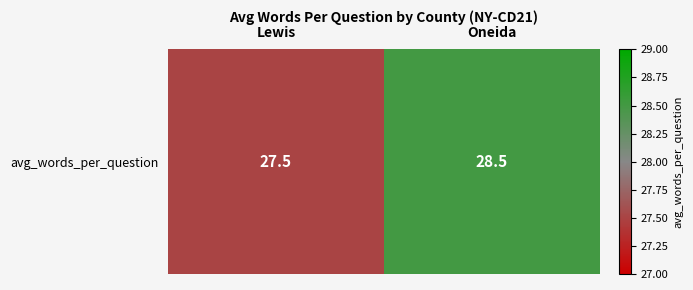

Which label corresponds to the largest value in the chart?

Oneida